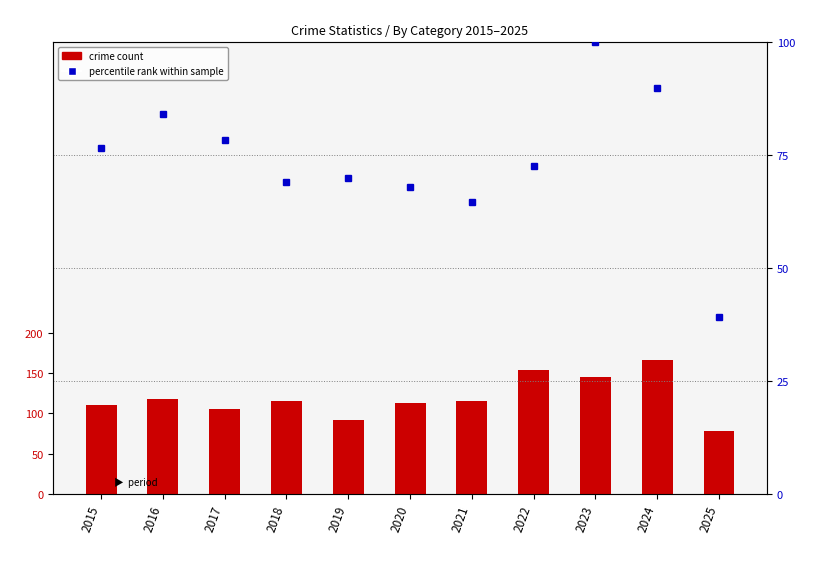

What is the sum of the crime count values at 2019 and 2021?

207.0